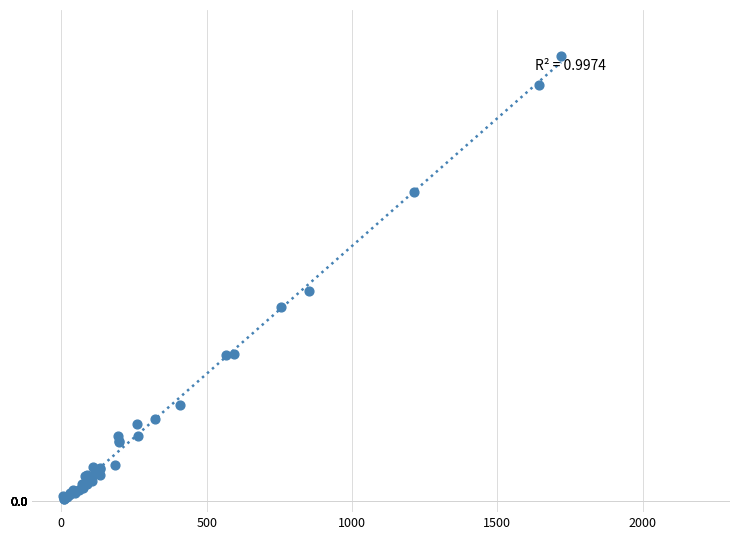

What Y value in the scatter plot is closest to 1048?

983